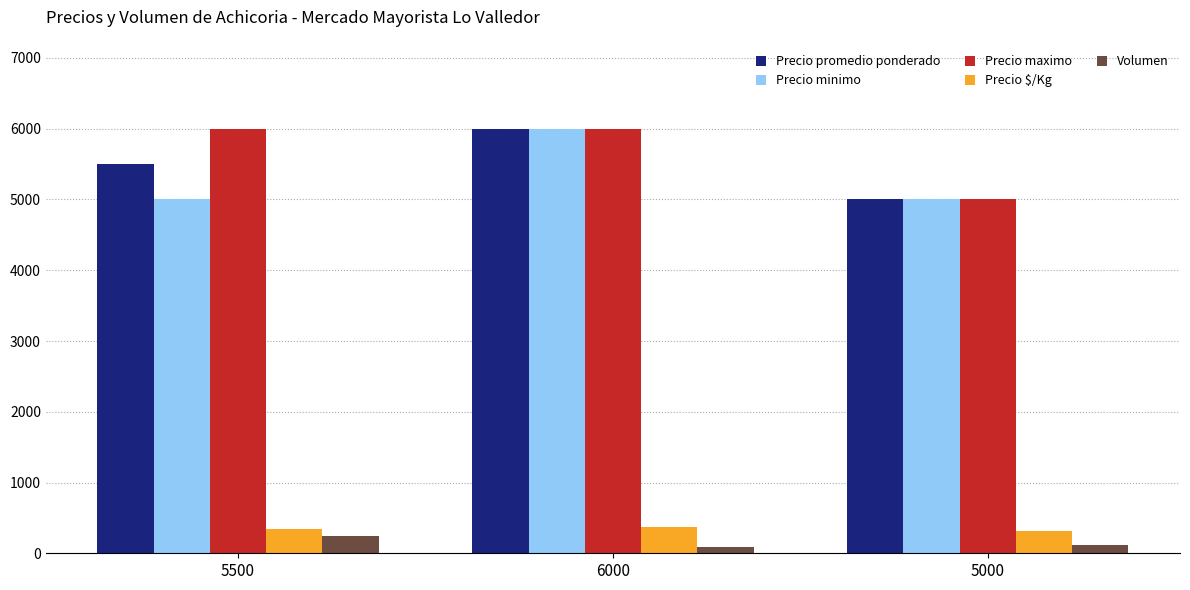

What is the spread (max minus min) of values at 5500?

5753.6